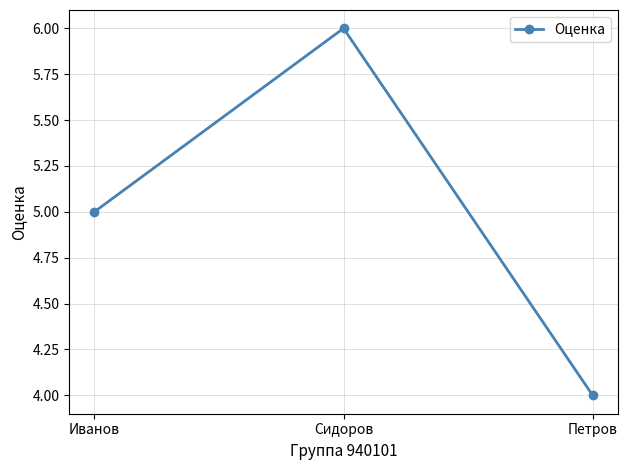

The chart shows a value of 5 at Иванов. True or false?

True